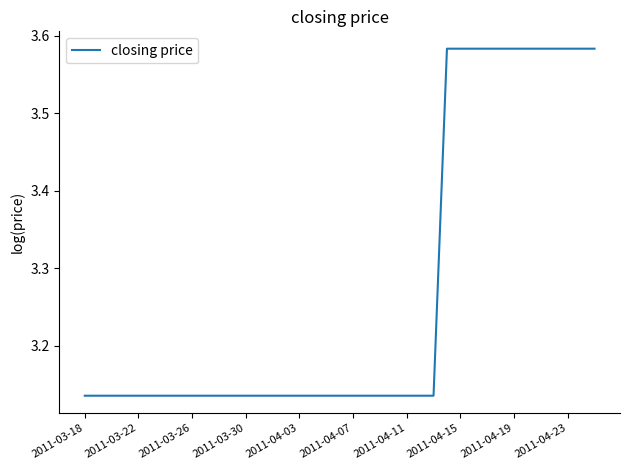

What is the difference between the maximum and minimum values?

0.4